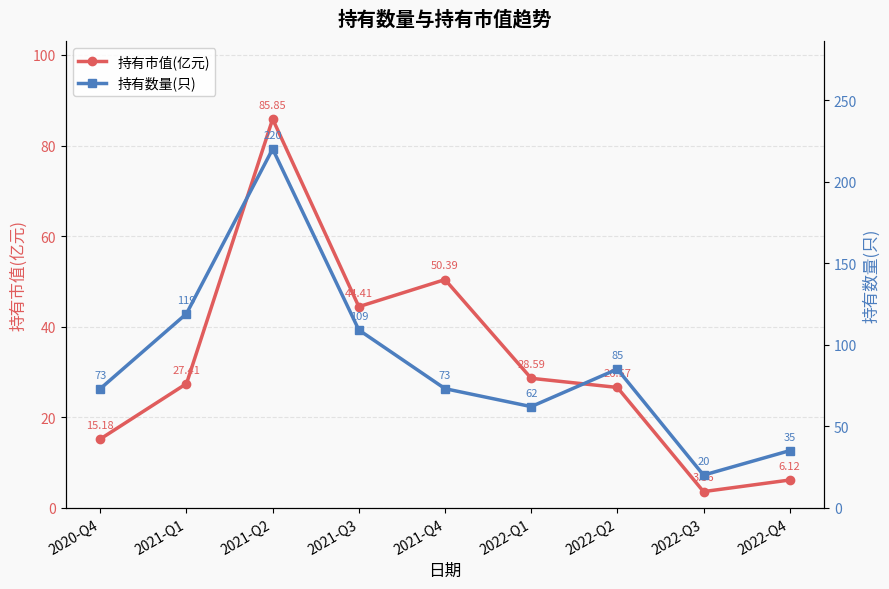

Rank the series by their maximum value, from lowest to highest.

持有市值(亿元), 持有数量(只)